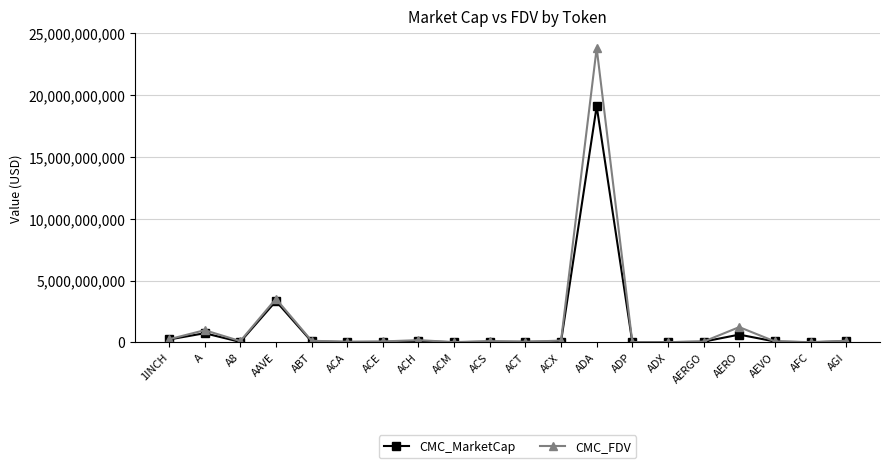

How many distinct data groups are displayed?

2